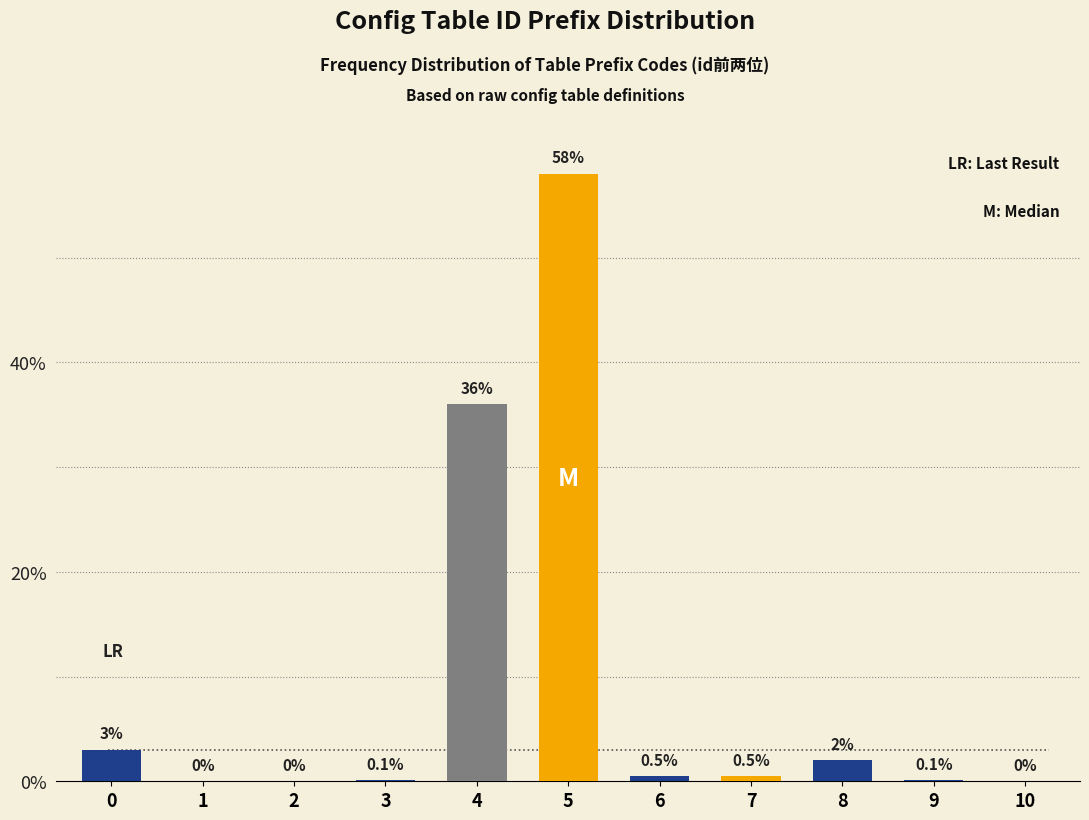

Reading left to right, extract all data points from this chart.

0=3.0	1=0.0	2=0.0	3=0.1	4=36.0	5=58.0	6=0.5	7=0.5	8=2.0	9=0.1	10=0.0